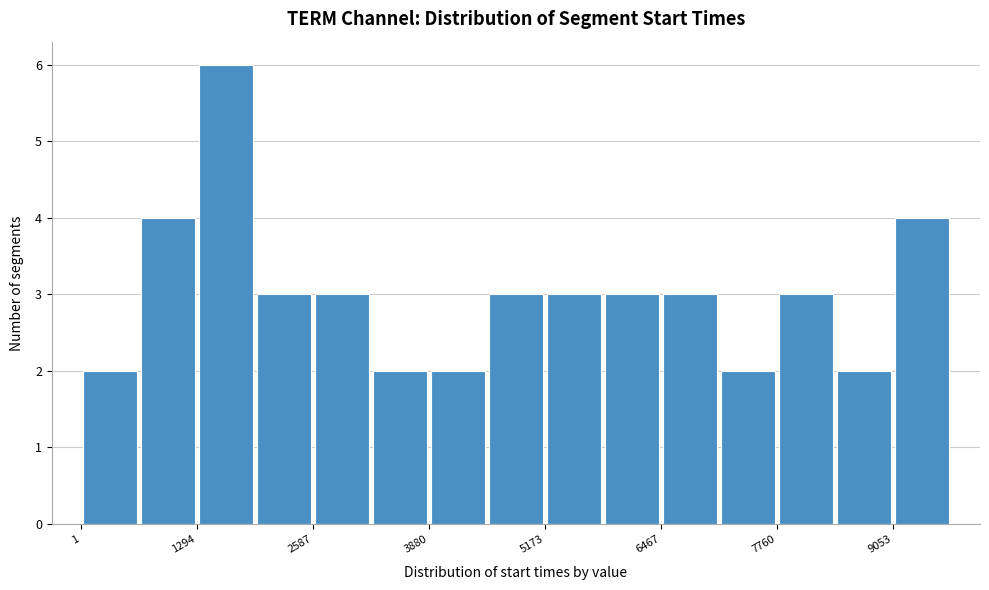

Read against the x-axis, roughly where is the centre of the tallest bar?

1600